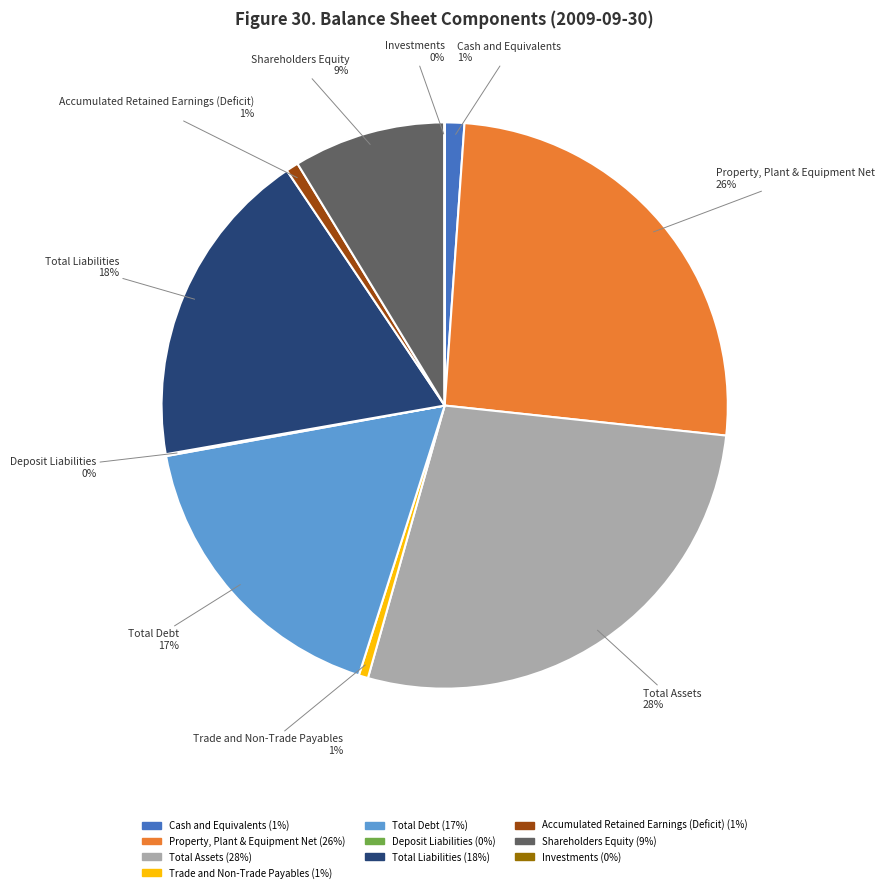

The Trade and Non-Trade Payables slice represents 7% of the pie. True or false?

False